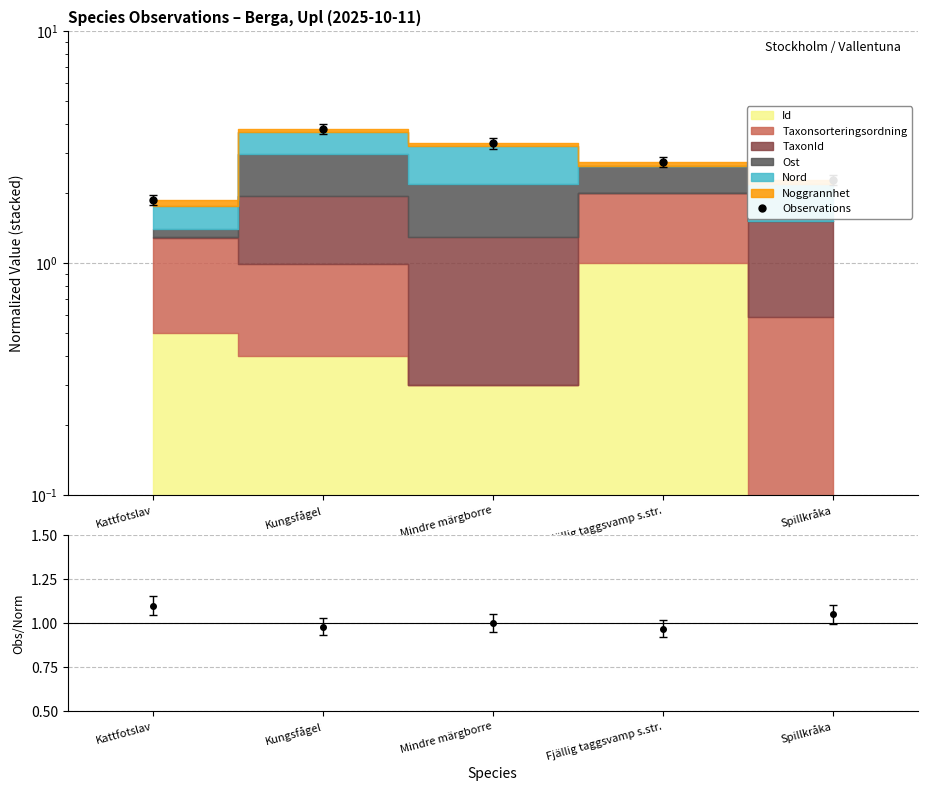

What is the maximum value shown in the chart?

3.8